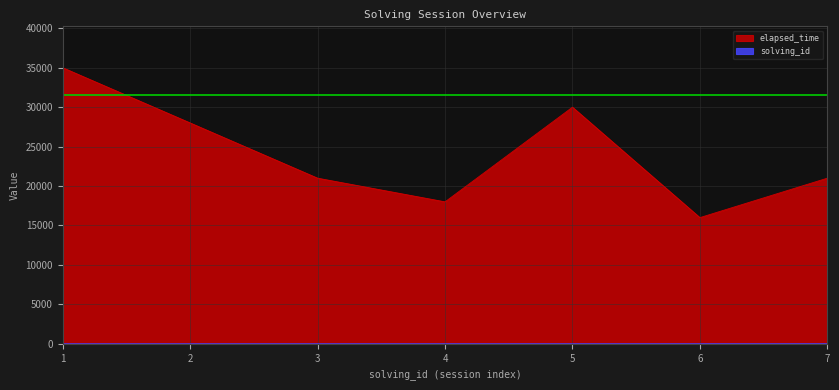

True or false: solving_id and elapsed_time cross at least once.

False